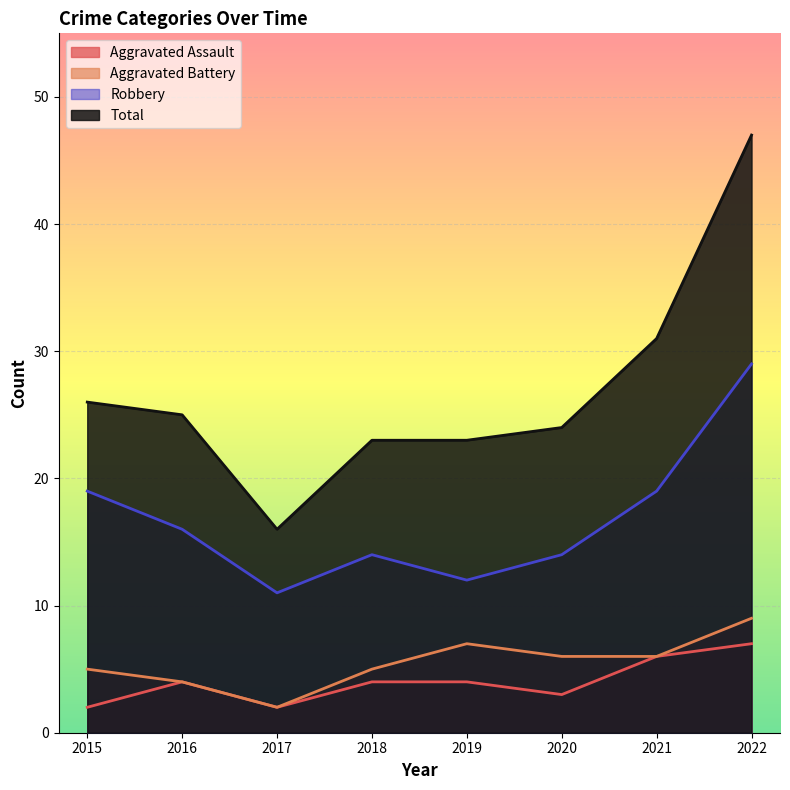

True or false: Aggravated Assault and Total cross at least once.

False